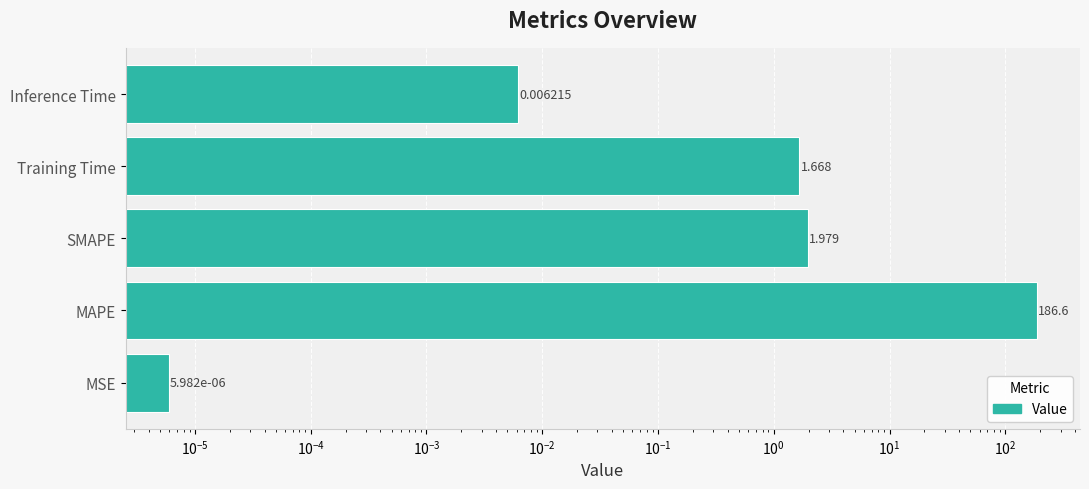

What is the average value?

38.0